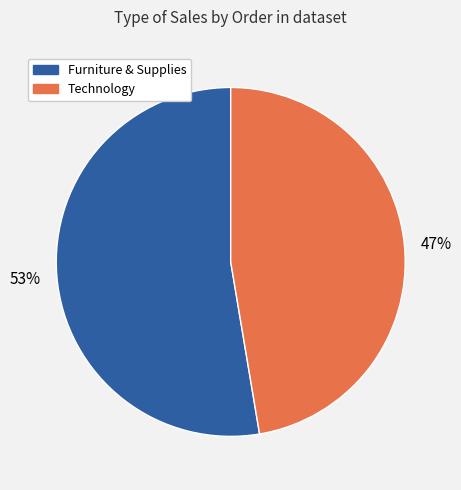

Which category has the smallest portion of the pie?

Technology